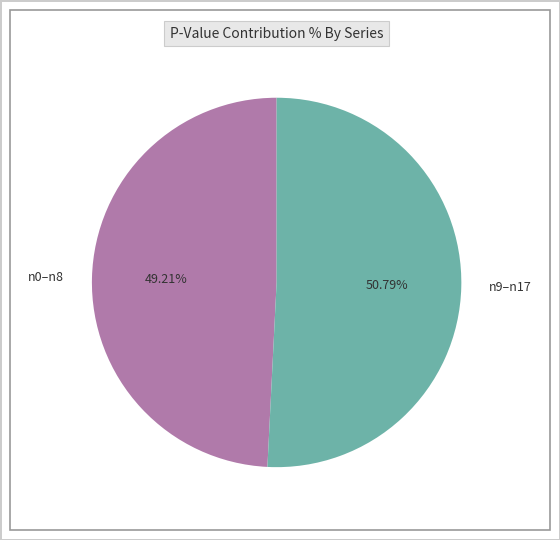

Approximately how many times larger is the value at n9–n17 compared to n0–n8?

1.0